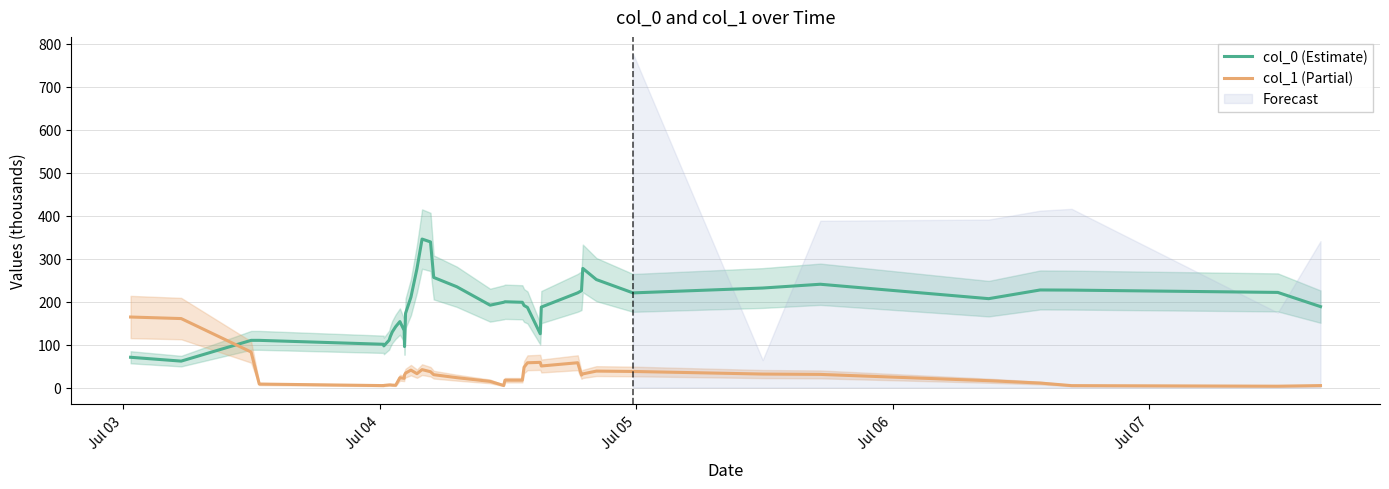

At how many categories does at least one series exceed 310?

2